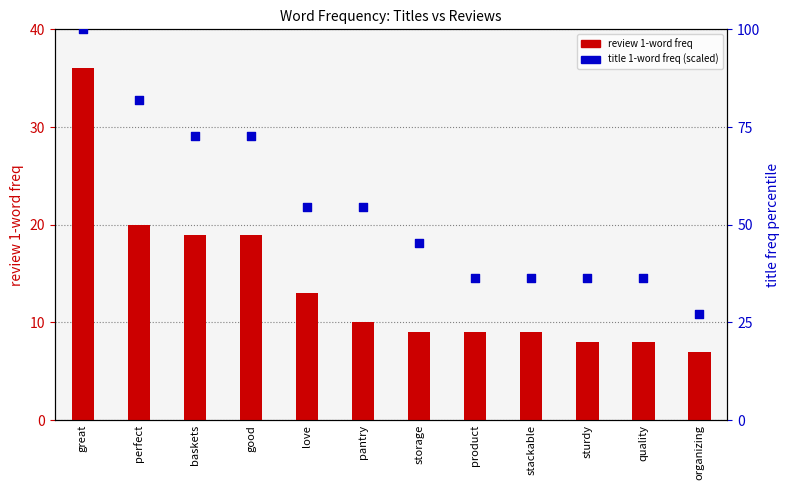

Which series reaches the maximum Y coordinate?

title 1-word freq (scaled %)